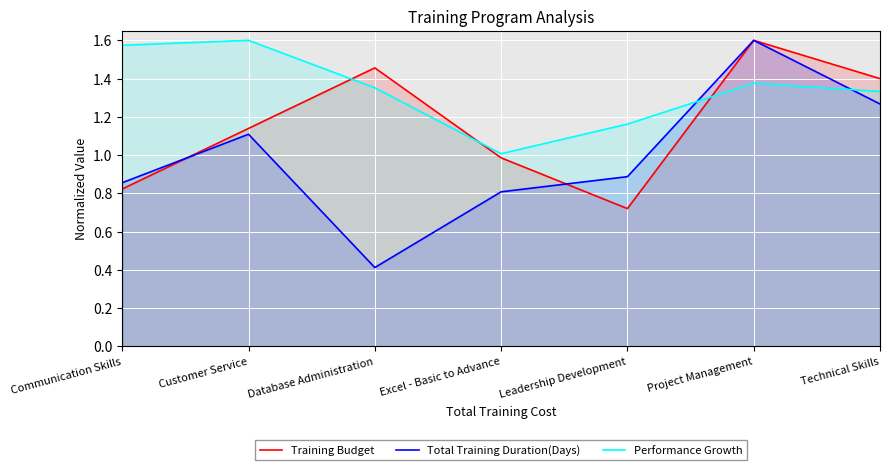

What is the difference between the second highest and minimum values in the Performance Growth series?

0.6